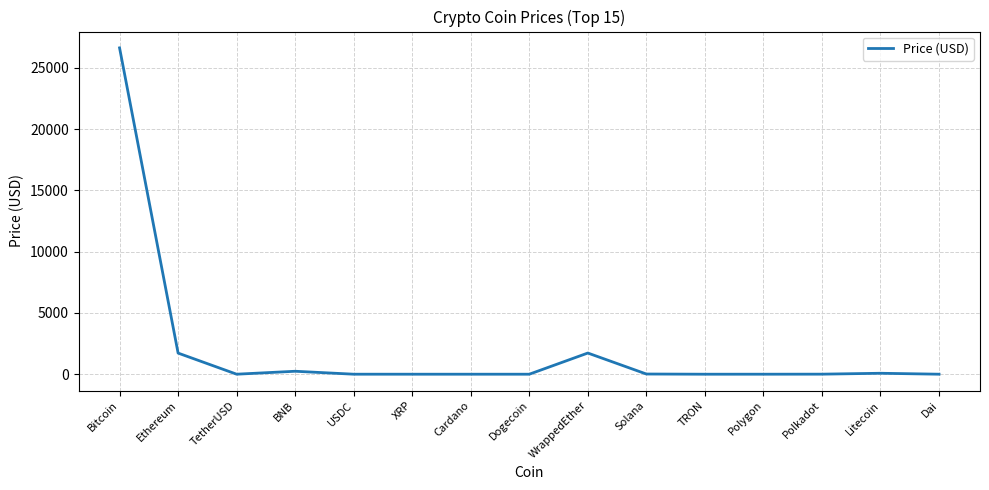

Where is the first local minimum?

TetherUSD